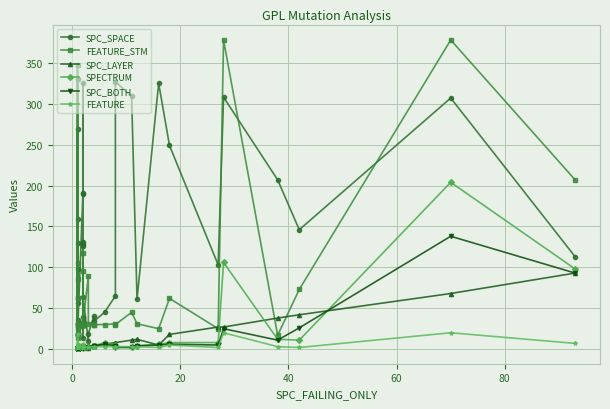

What is the smallest value displayed?

1